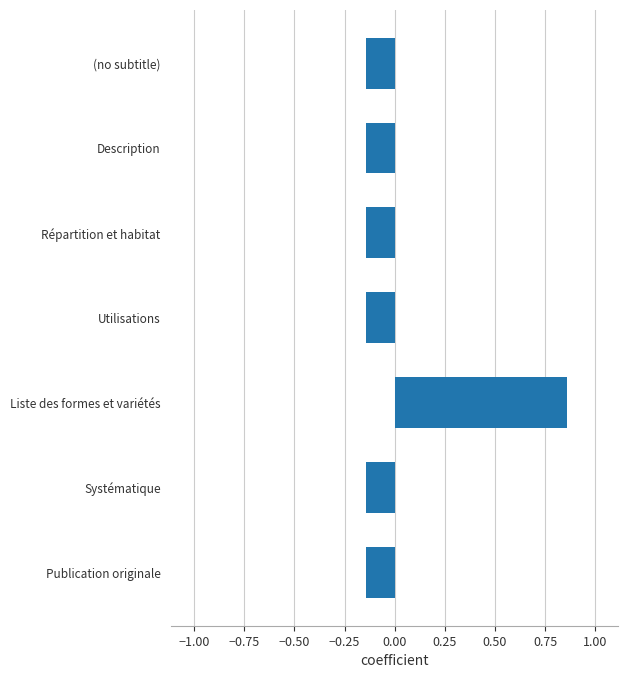

How many positive values are there?

1